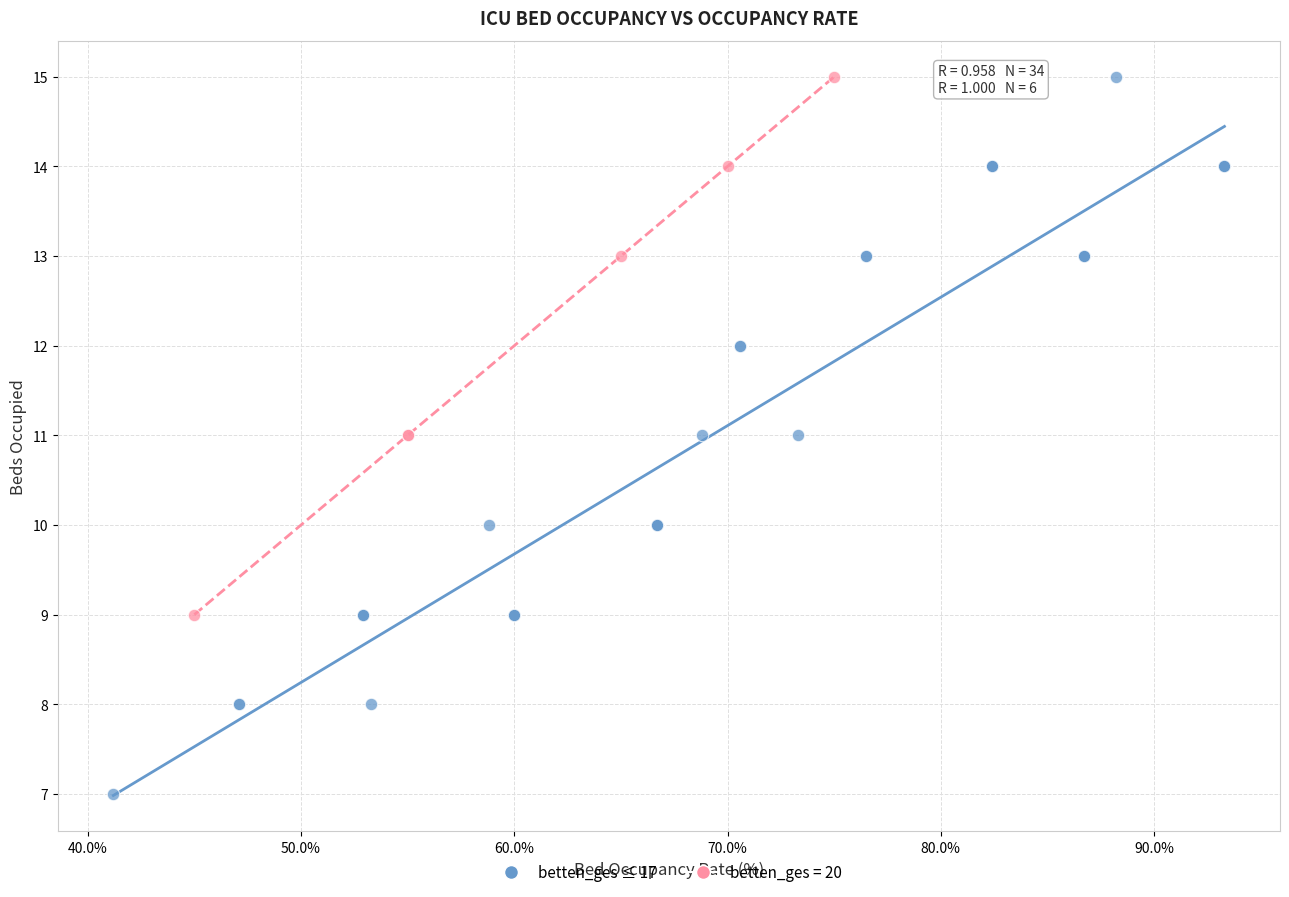

Which series has the largest Y range (max minus min)?

betten_ges ≤ 17